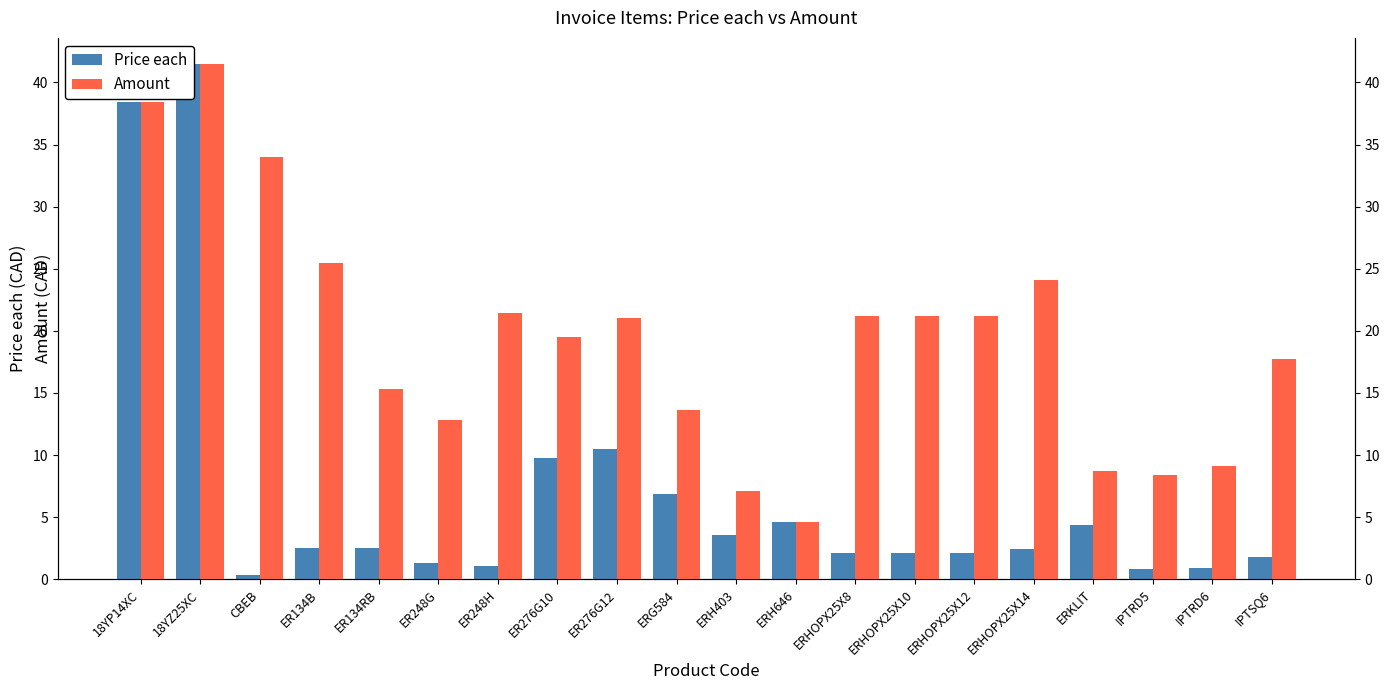

Read the Price each value at ER248G.

1.3